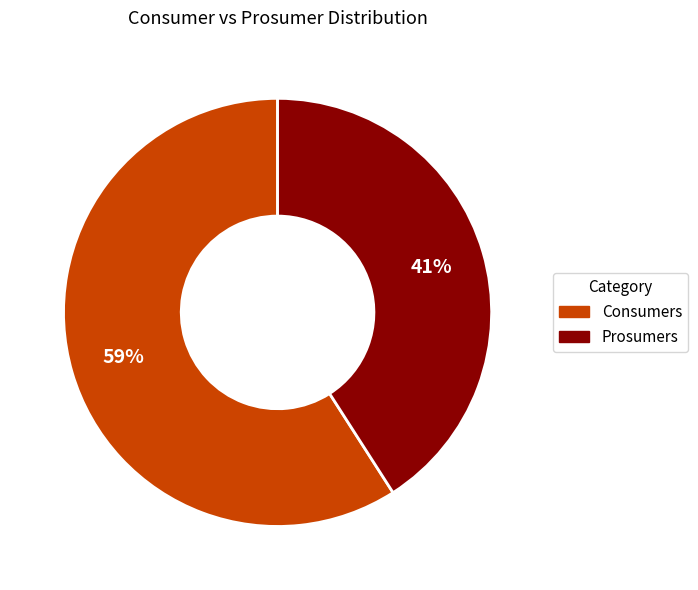

What percentage is the Consumers slice, to the nearest percent?

59%